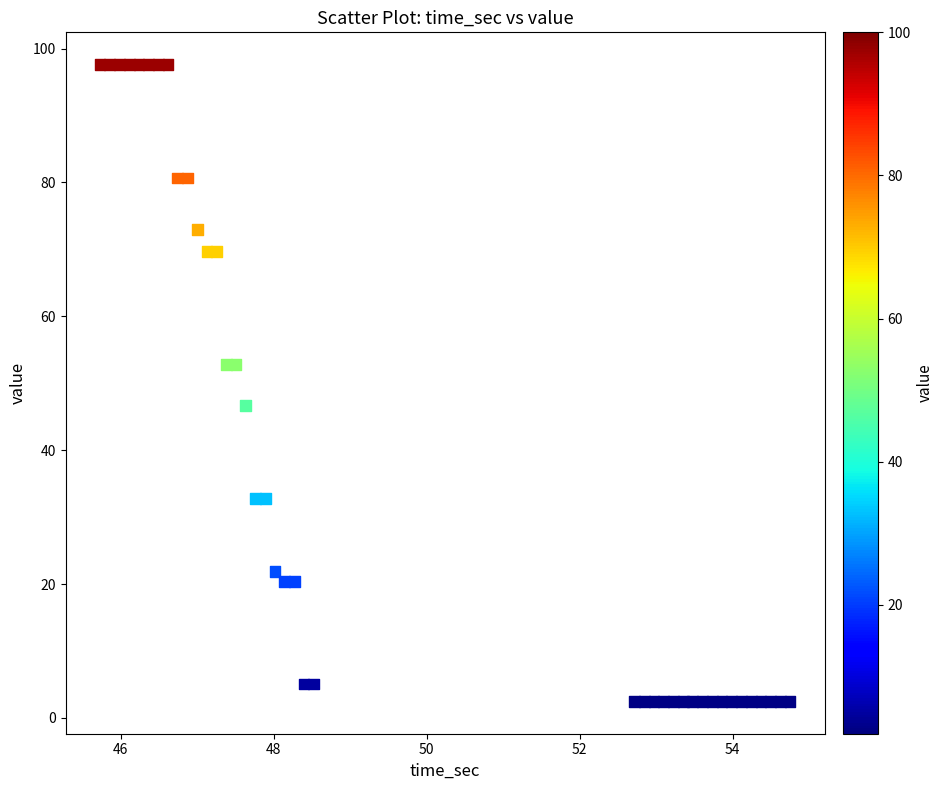

What is the range of X values (max minus min)?

9.0